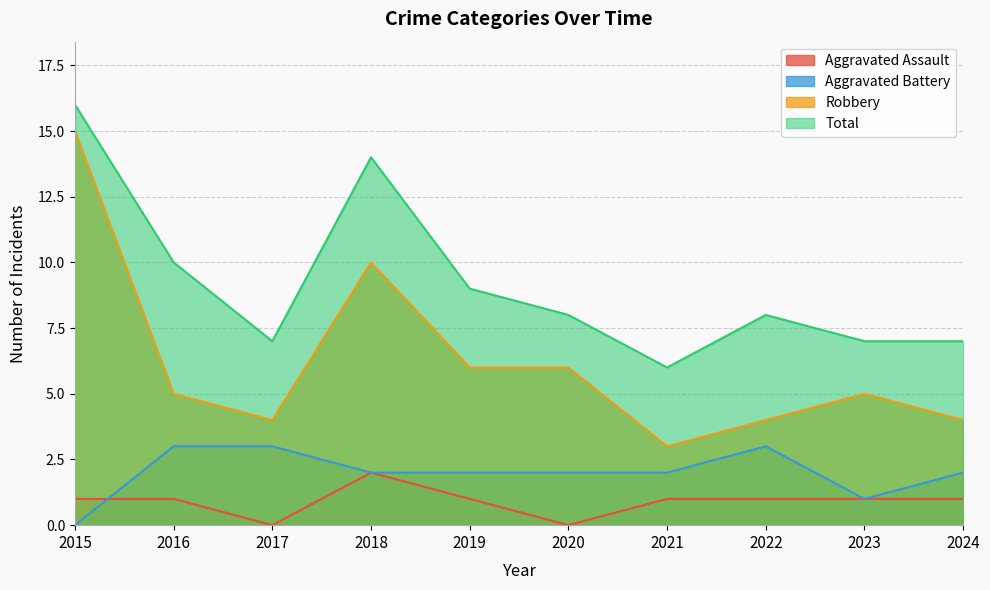

True or false: Total and Aggravated Battery intersect in this chart.

False